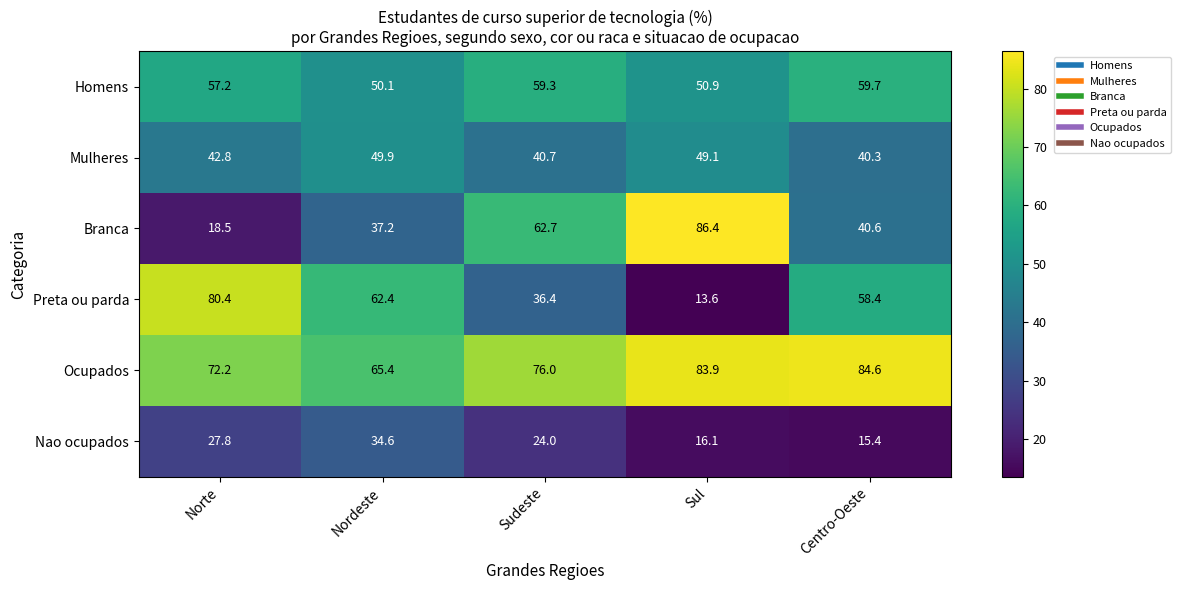

Which category has the lowest value in the Preta ou parda series?

Sul